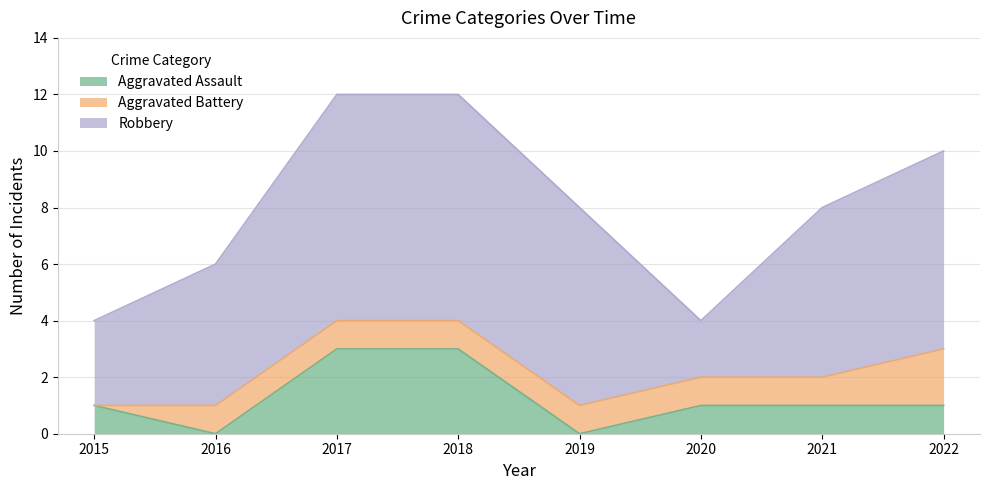

True or false: Aggravated Battery and Robbery intersect in this chart.

False